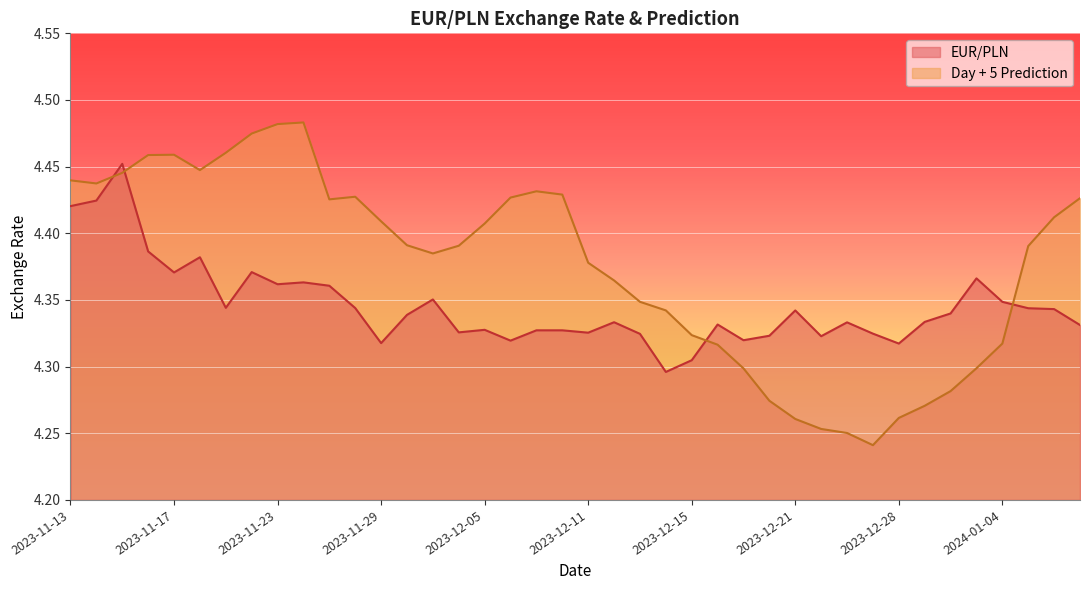

What is the label of the 36th point from the left?

2024-01-03